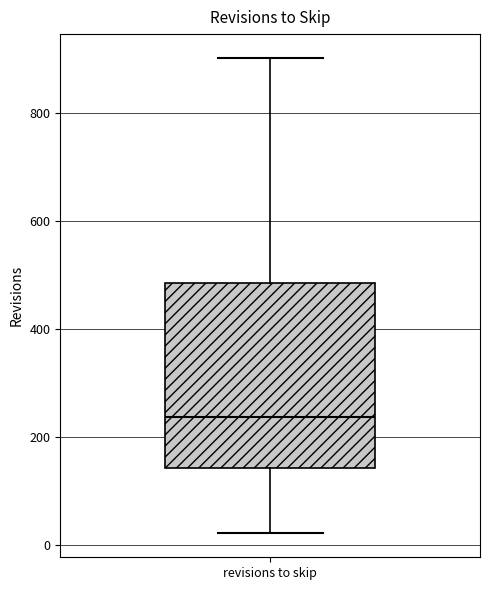

Transcribe this box plot: give where the median line is, the range the box spans, and where the two whiskers end, as read against the y-axis. The values are not printed on the chart, so give them approximately, as read against the axis.

median 240, box 140 to 480, whiskers 20 to 900